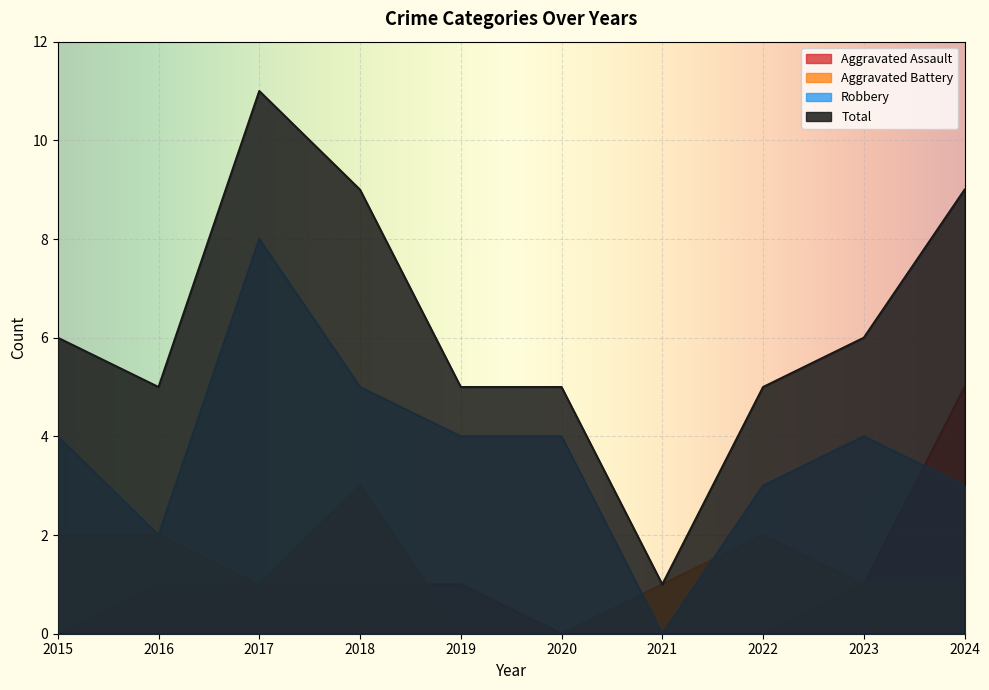

In Aggravated Battery, how many points are higher than both neighbors (excluding endpoints)?

2